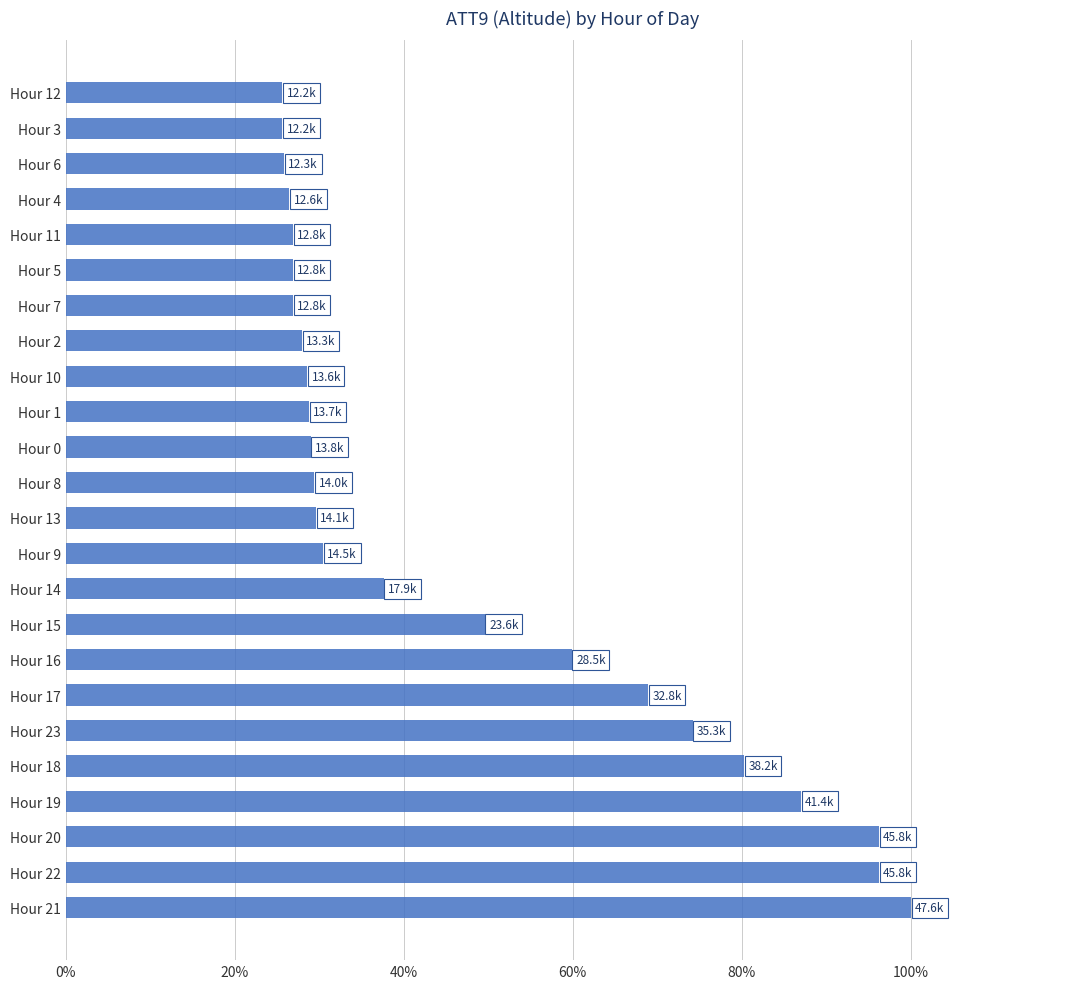

At which label is the value closest to 62?

Hour 16